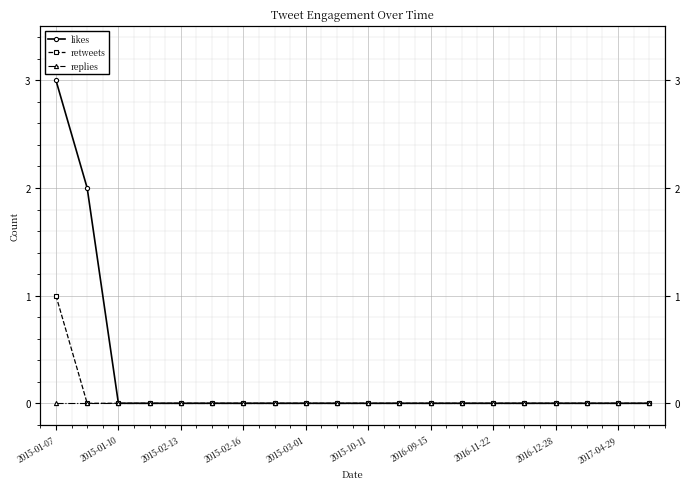

Which category has the highest value in the retweets series?

2015-01-07